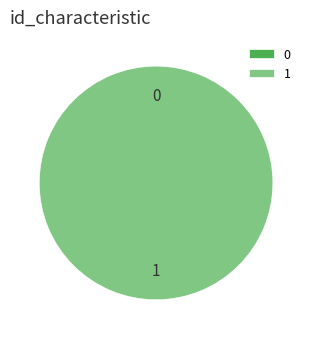

How many segments does this pie chart have?

2